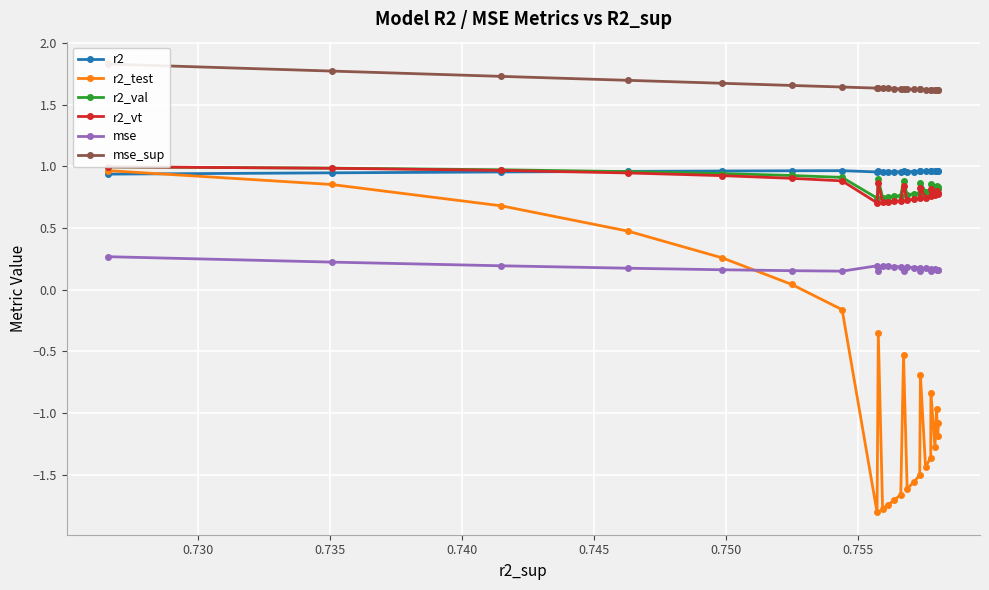

True or false: r2 has more than 0 interior local peaks.

True